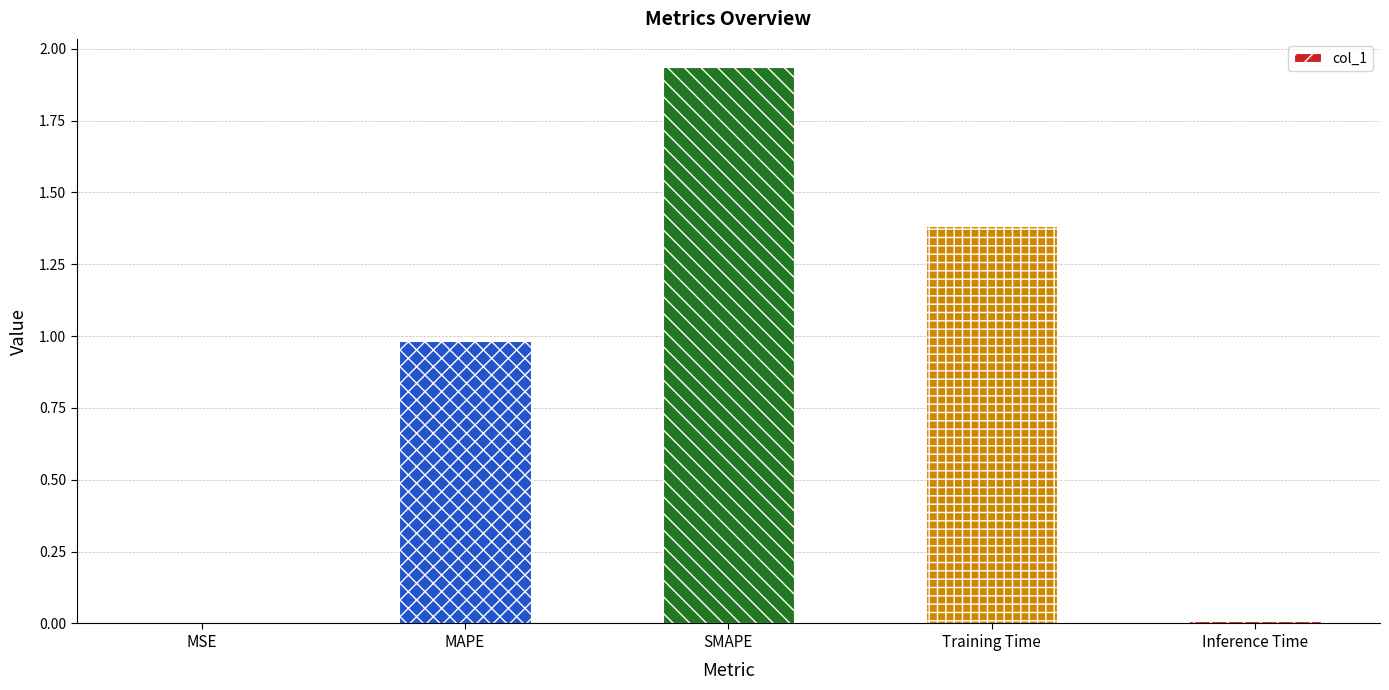

Is it true that the value at MAPE is 1.0?

True